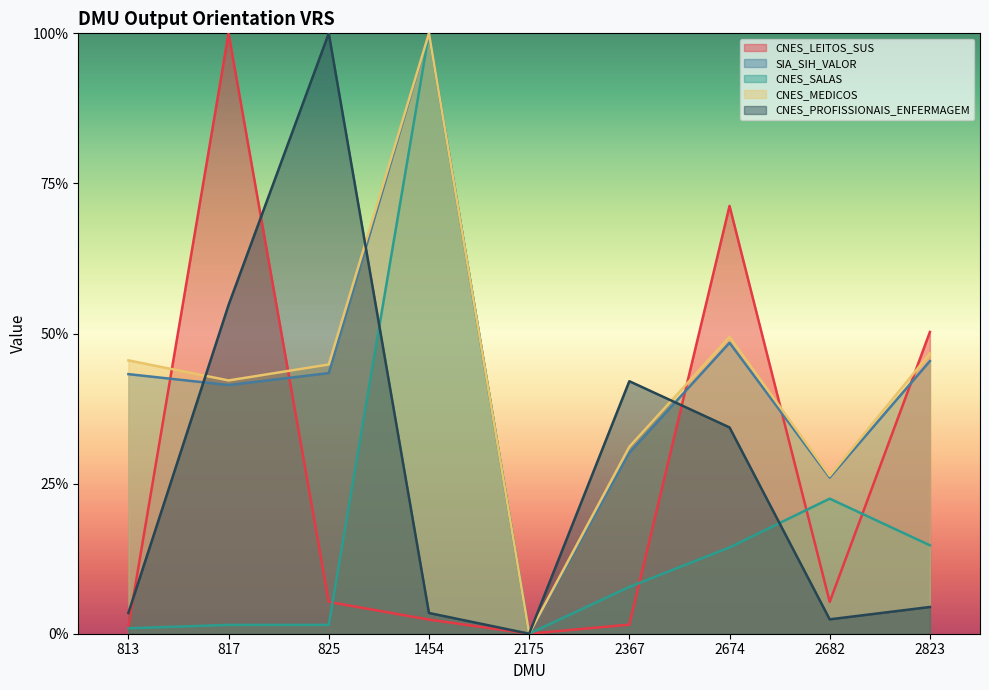

What is the sum of the CNES_SALAS values at 2175 and 2823?

0.1